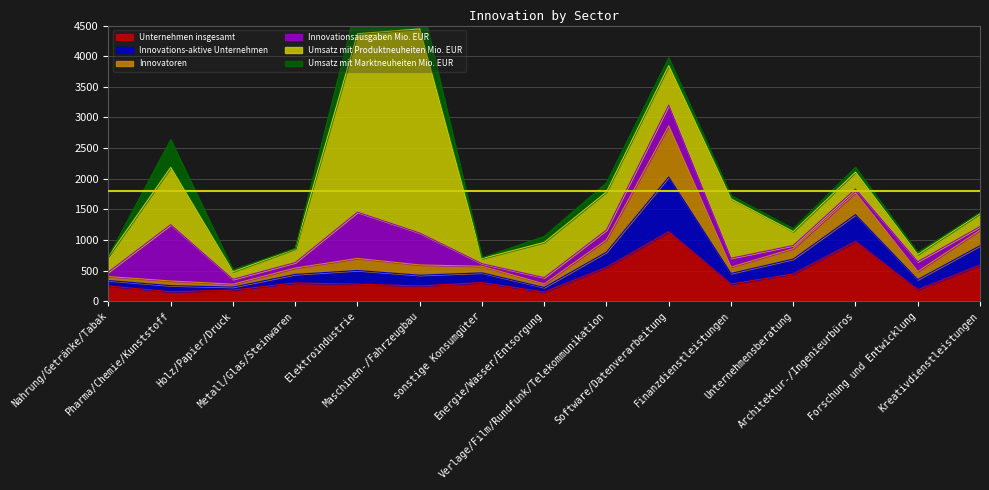

Reading left to right, transcribe all the data shown in this chart.

Unternehmen insgesamt: Nahrung/Getränke/Tabak=248	Pharma/Chemie/Kunststoff=153	Holz/Papier/Druck=182	Metall/Glas/Steinwaren=298	Elektroindustrie=278	Maschinen-/Fahrzeugbau=249	sonstige Konsumgüter=304	Energie/Wasser/Entsorgung=150	Verlage/Film/Rundfunk/Telekommunikation=553	Software/Datenverarbeitung=1135	Finanzdienstleistungen=279	Unternehmensberatung=446	Architektur-/Ingenieurbüros=977	Forschung und Entwicklung=187	Kreativdienstleistungen=589
Innovations-aktive Unternehmen: Nahrung/Getränke/Tabak=89	Pharma/Chemie/Kunststoff=101	Holz/Papier/Druck=48	Metall/Glas/Steinwaren=139	Elektroindustrie=223	Maschinen-/Fahrzeugbau=175	sonstige Konsumgüter=158	Energie/Wasser/Entsorgung=74	Verlage/Film/Rundfunk/Telekommunikation=248	Software/Datenverarbeitung=892	Finanzdienstleistungen=174	Unternehmensberatung=241	Architektur-/Ingenieurbüros=436	Forschung und Entwicklung=166	Kreativdienstleistungen=316
Innovatoren: Nahrung/Getränke/Tabak=65	Pharma/Chemie/Kunststoff=76	Holz/Papier/Druck=48	Metall/Glas/Steinwaren=105	Elektroindustrie=197	Maschinen-/Fahrzeugbau=168	sonstige Konsumgüter=108	Energie/Wasser/Entsorgung=58	Verlage/Film/Rundfunk/Telekommunikation=202	Software/Datenverarbeitung=835	Finanzdienstleistungen=104	Unternehmensberatung=172	Architektur-/Ingenieurbüros=357	Forschung und Entwicklung=132	Kreativdienstleistungen=254
Innovationsausgaben Mio. EUR: Nahrung/Getränke/Tabak=75	Pharma/Chemie/Kunststoff=919	Holz/Papier/Druck=79	Metall/Glas/Steinwaren=88	Elektroindustrie=755	Maschinen-/Fahrzeugbau=521	sonstige Konsumgüter=42	Energie/Wasser/Entsorgung=102	Verlage/Film/Rundfunk/Telekommunikation=159	Software/Datenverarbeitung=339	Finanzdienstleistungen=144	Unternehmensberatung=50	Architektur-/Ingenieurbüros=62	Forschung und Entwicklung=160	Kreativdienstleistungen=58
Umsatz mit Produktneuheiten Mio. EUR: Nahrung/Getränke/Tabak=255	Pharma/Chemie/Kunststoff=935	Holz/Papier/Druck=124	Metall/Glas/Steinwaren=224	Elektroindustrie=2914	Maschinen-/Fahrzeugbau=3332	sonstige Konsumgüter=84	Energie/Wasser/Entsorgung=576	Verlage/Film/Rundfunk/Telekommunikation=622	Software/Datenverarbeitung=644	Finanzdienstleistungen=969	Unternehmensberatung=227	Architektur-/Ingenieurbüros=275	Forschung und Entwicklung=117	Kreativdienstleistungen=212
Umsatz mit Marktneuheiten Mio. EUR: Nahrung/Getränke/Tabak=1	Pharma/Chemie/Kunststoff=453	Holz/Papier/Druck=32	Metall/Glas/Steinwaren=7	Elektroindustrie=528	Maschinen-/Fahrzeugbau=544	sonstige Konsumgüter=14	Energie/Wasser/Entsorgung=98	Verlage/Film/Rundfunk/Telekommunikation=150	Software/Datenverarbeitung=129	Finanzdienstleistungen=55	Unternehmensberatung=49	Architektur-/Ingenieurbüros=80	Forschung und Entwicklung=35	Kreativdienstleistungen=18